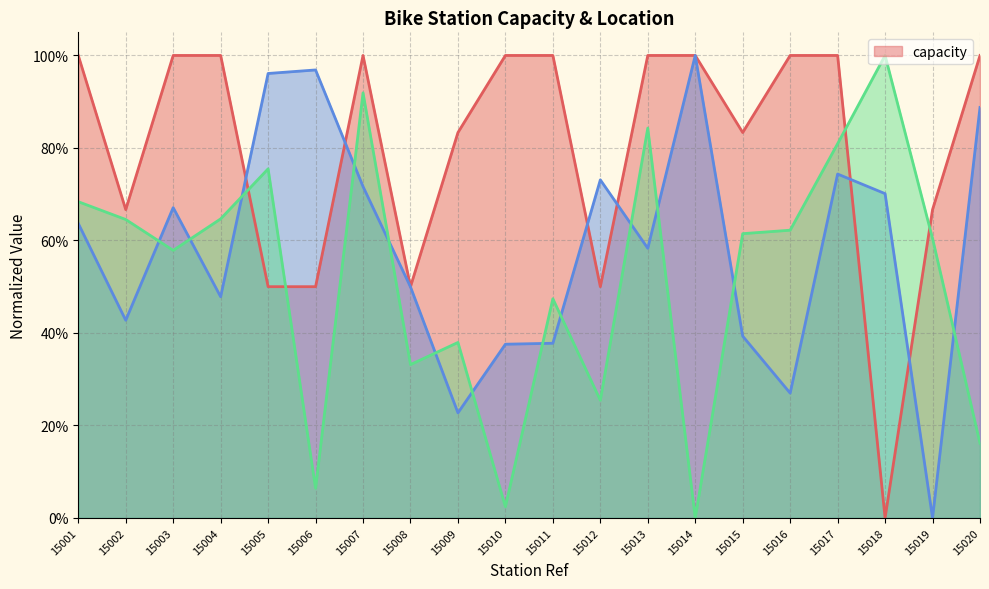

Where do __lat and __lon first cross each other?

15002 and 15003